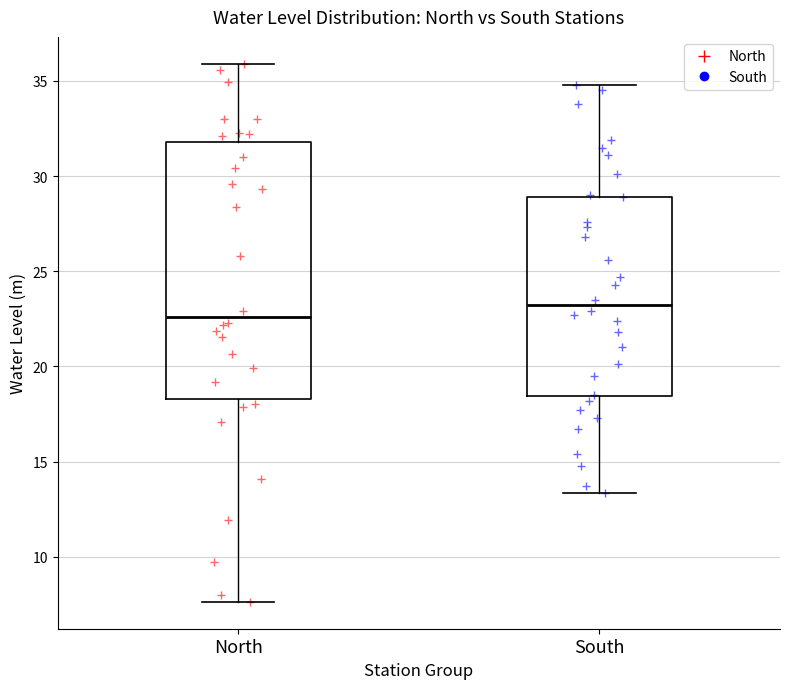

Where is the upper edge of the box for South on the y-axis? The values are not printed on the chart, so give them approximately, as read against the axis.

29.0